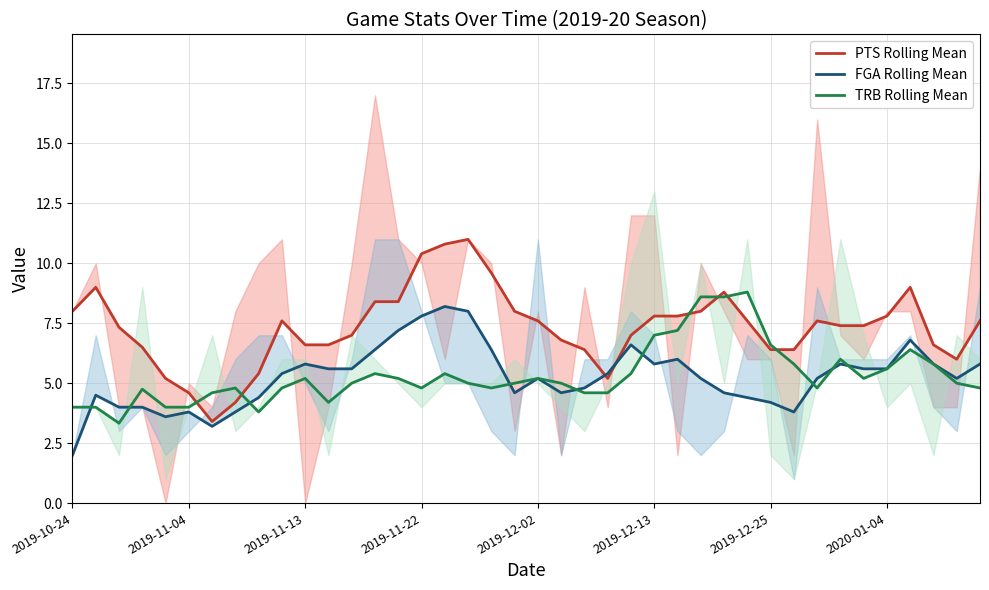

Rank the categories by FGA Rolling Mean value from lowest to highest.

2019-10-24, 2019-12-25, 2019-12-02, 2019-12-13, 2020-01-04, 31, 2019-11-13, 2019-11-22, 30, 8, 29, 2019-11-04, 19, 21, 28, 22, 20, 27, 32, 38, 9, 23, 11, 12, 34, 35, 10, 25, 33, 37, 39, 26, 13, 18, 24, 36, 14, 15, 17, 16